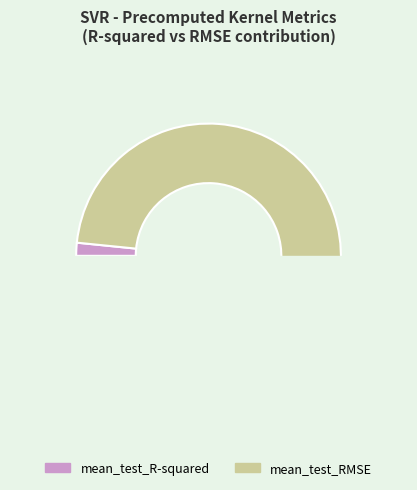

How many segments does this pie chart have?

2